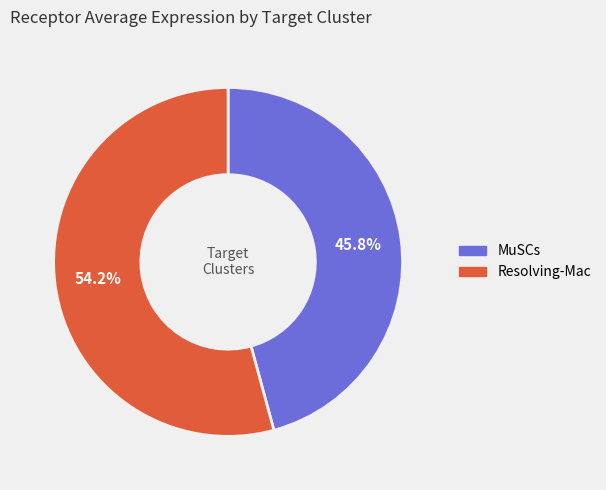

Does Resolving-Mac account for over 50% of the chart?

Yes